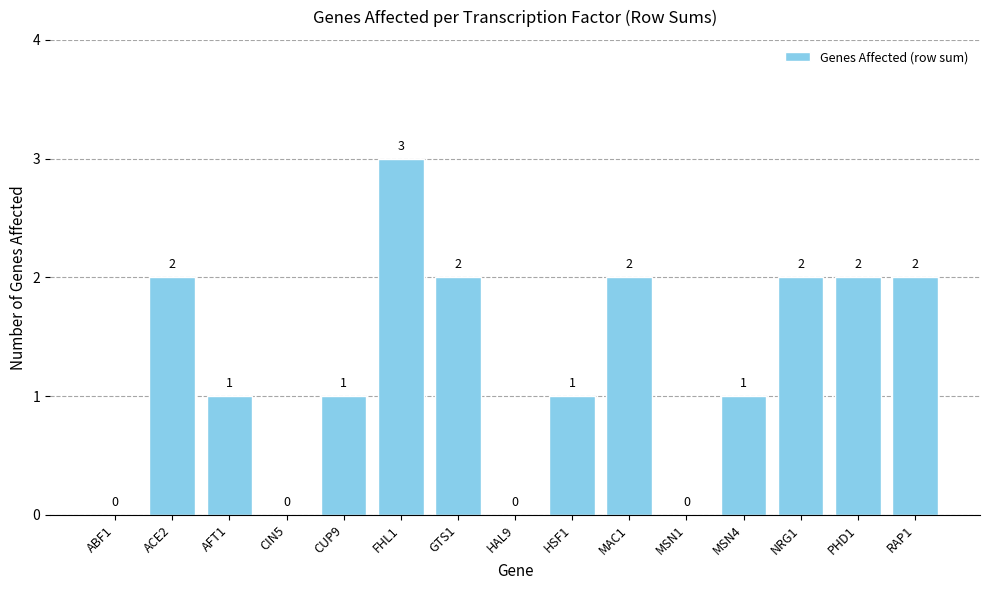

Approximately how many times larger is the value at PHD1 compared to ACE2?

1.0